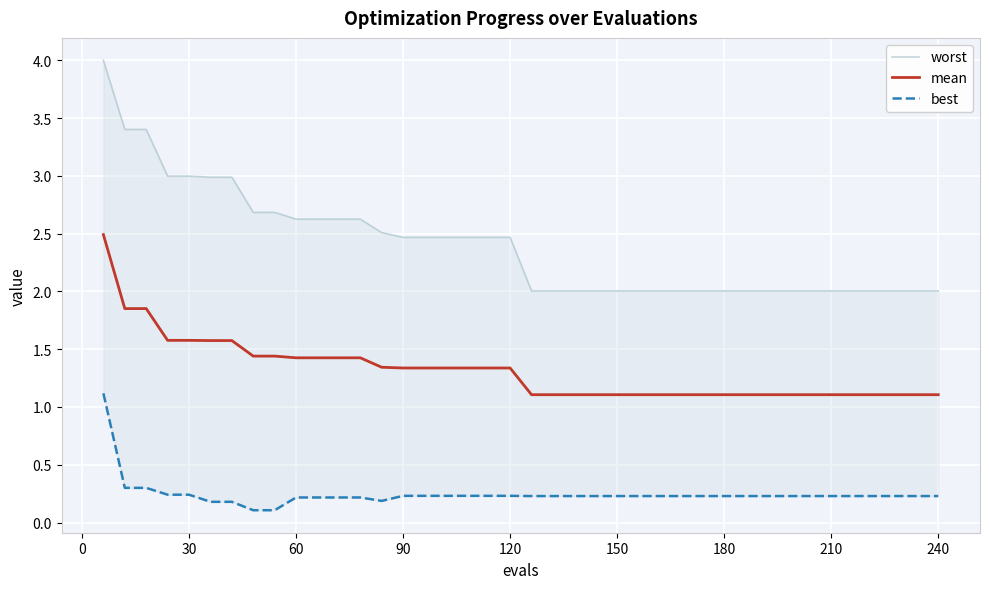

What is the minimum value for mean?

1.1